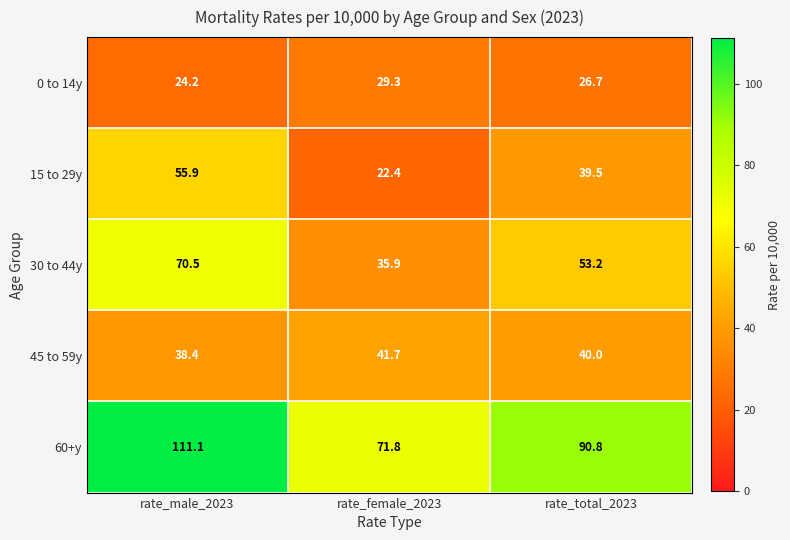

What is the minimum value shown in the chart?

22.4